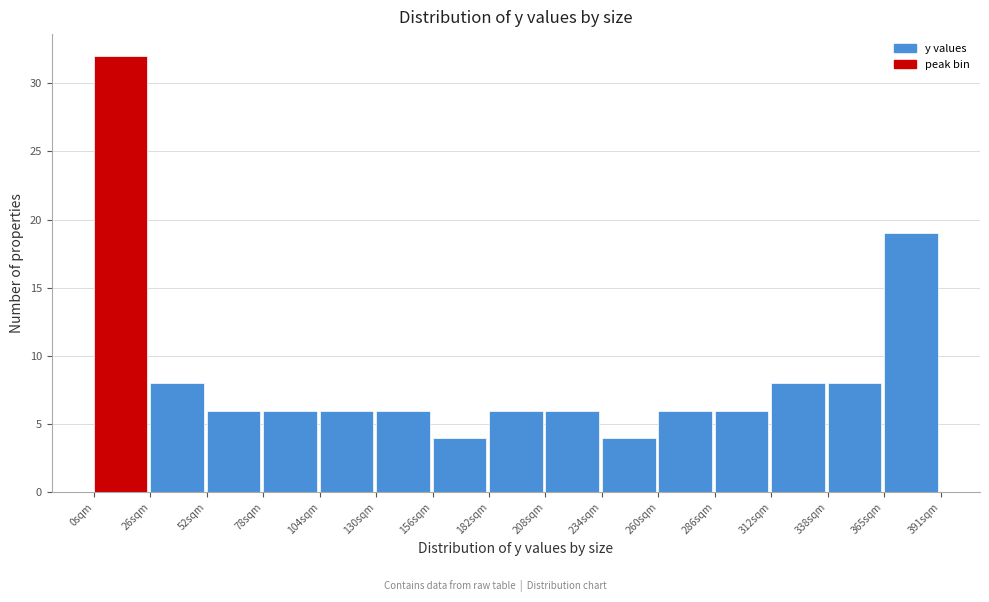

How tall is the bar that spans 365 to 390 on the x-axis? Neither the bar edges nor the heights are printed on the chart, so give them approximately, as read against the axes.

19